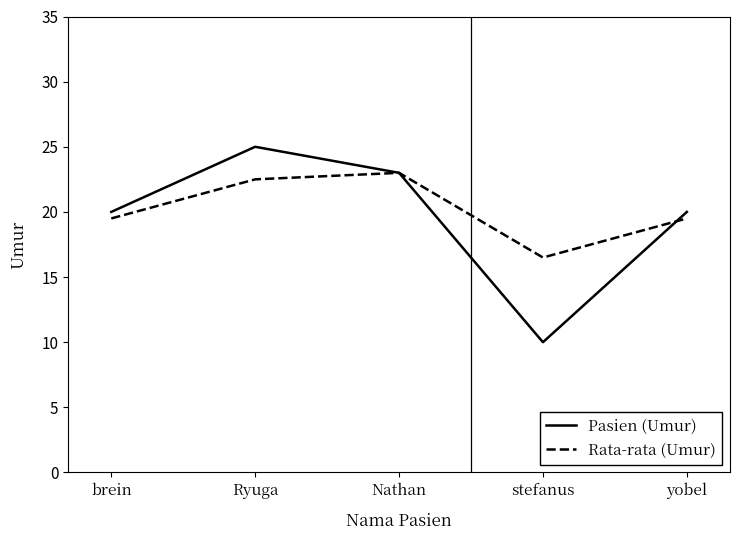

Rank the series at Ryuga from highest to lowest value.

Pasien (Umur), Rata-rata (Umur)